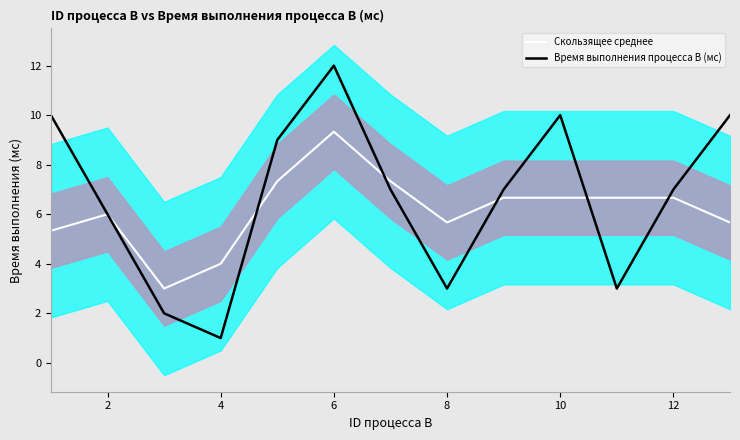

At which label does Скользящее среднее reach its peak?

6